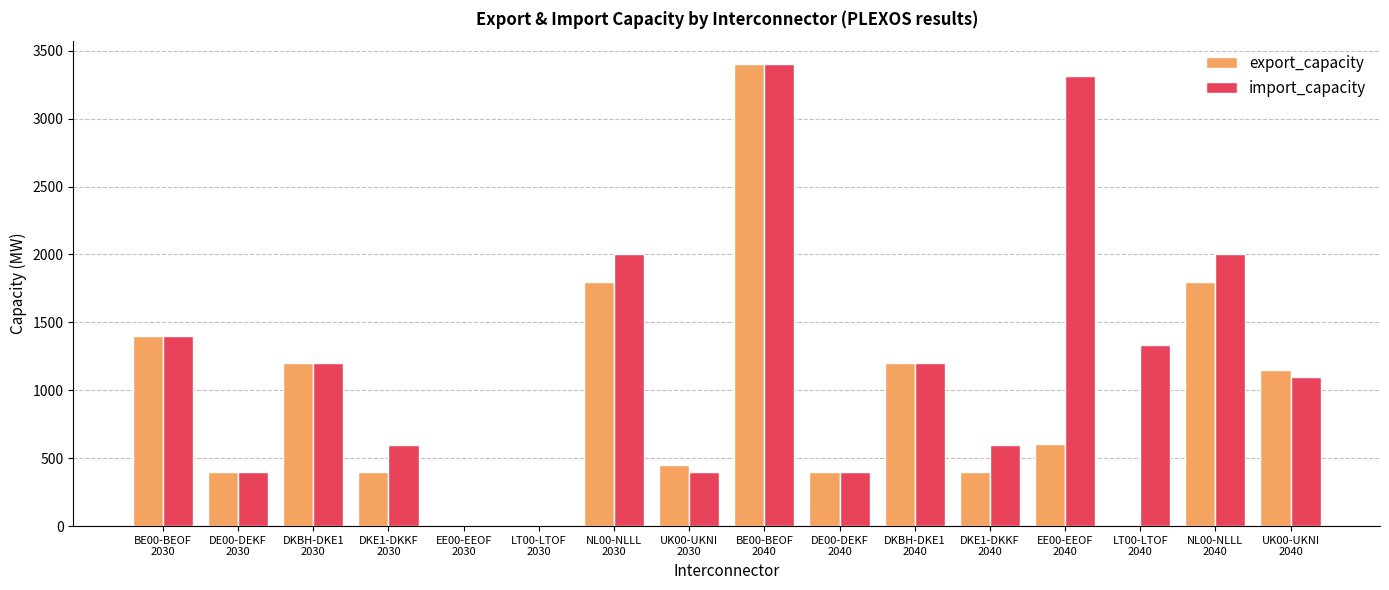

What is the sum of all import_capacity values?

19345.7